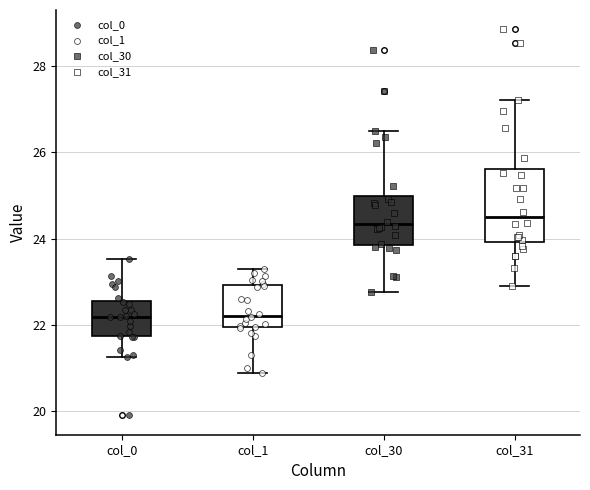

Reading left to right, transcribe this box plot: for each box, give where its median line is, the range the box spans, and where its two whiskers end, as read against the y-axis. The values are not printed on the chart, so give them approximately, as read against the axis.

col_0: median 22.2, box 21.8 to 22.6, whiskers 21.2 to 23.6
col_1: median 22.2, box 22.0 to 23.0, whiskers 20.8 to 23.4
col_30: median 24.4, box 23.8 to 25.0, whiskers 22.8 to 26.6
col_31: median 24.4, box 24.0 to 25.6, whiskers 22.8 to 27.2